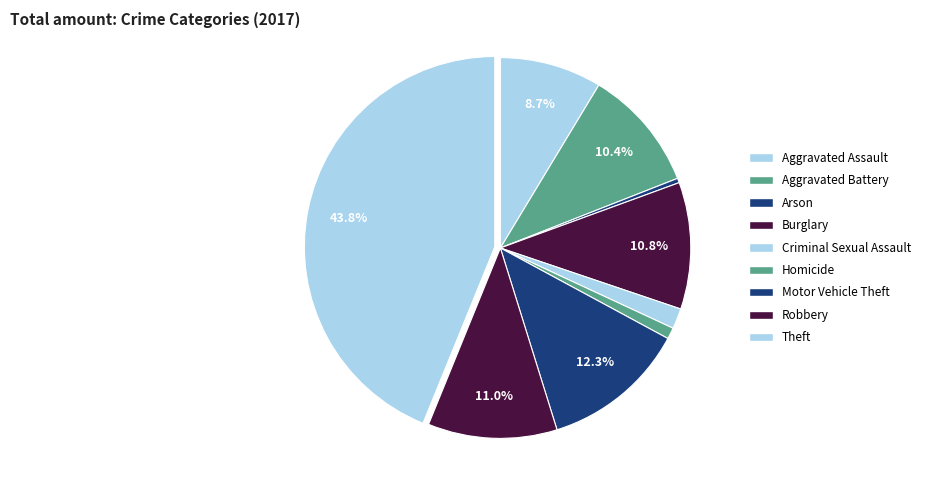

What percentage is NOT represented by Motor Vehicle Theft?

87.7%